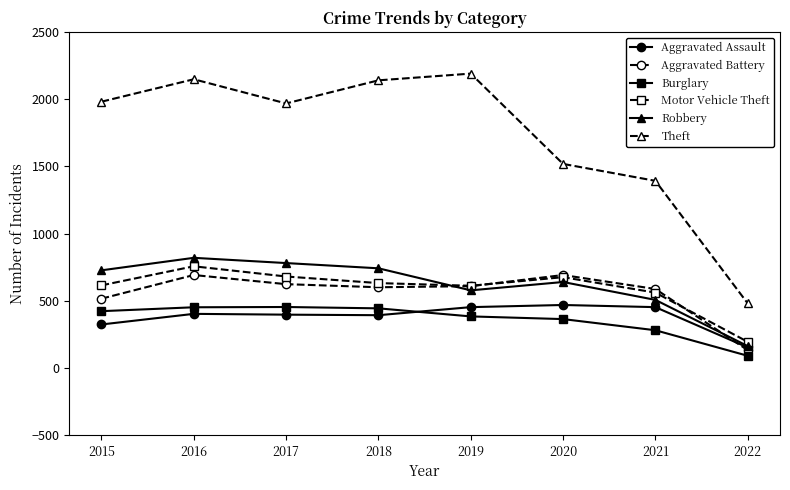

The Aggravated Assault series shows 152 at 2022. True or false?

True